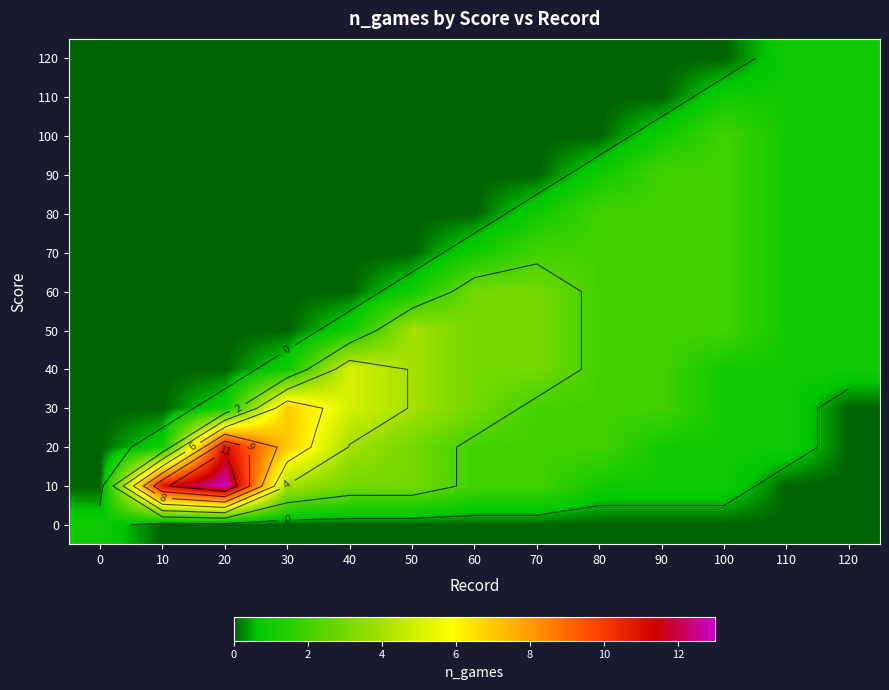

At how many categories does at least one series exceed 4?

4